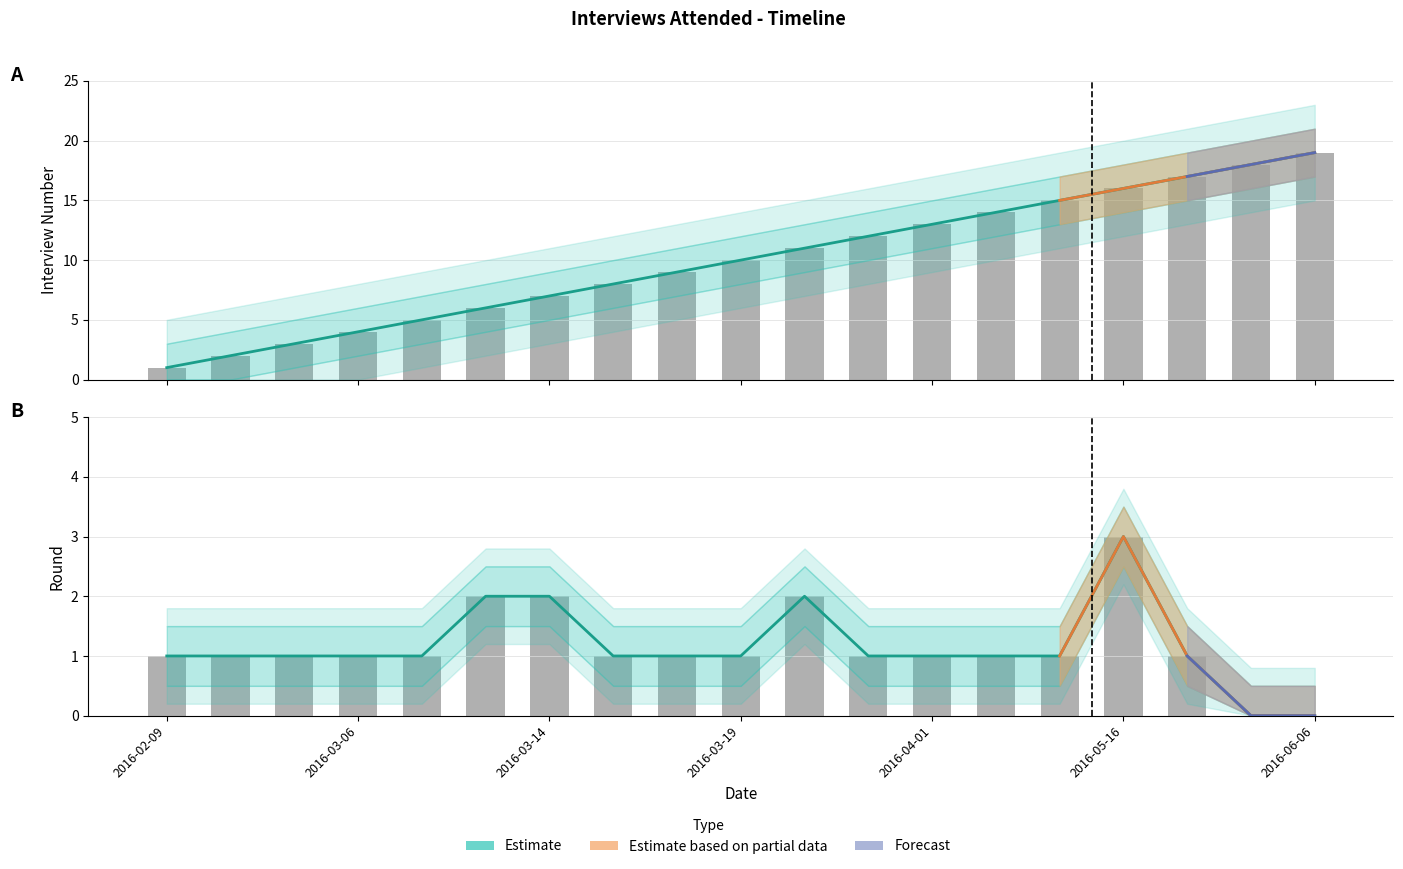

Which has a higher value, 2016-03-08 or 2016-05-27?

2016-05-27